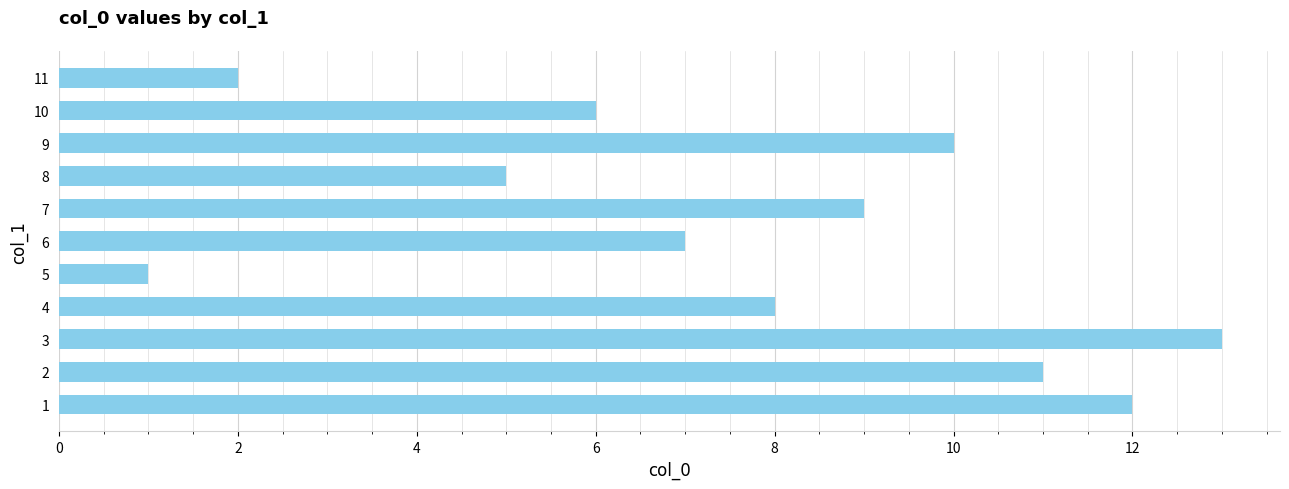

Is it true that the value at 2 is 11?

True